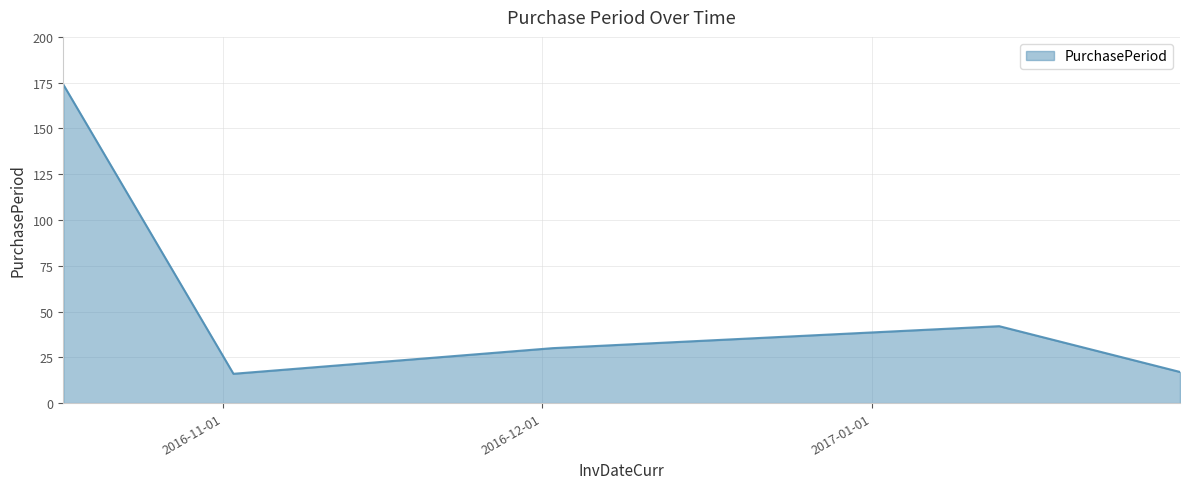

What is the difference between the maximum and minimum values?

158